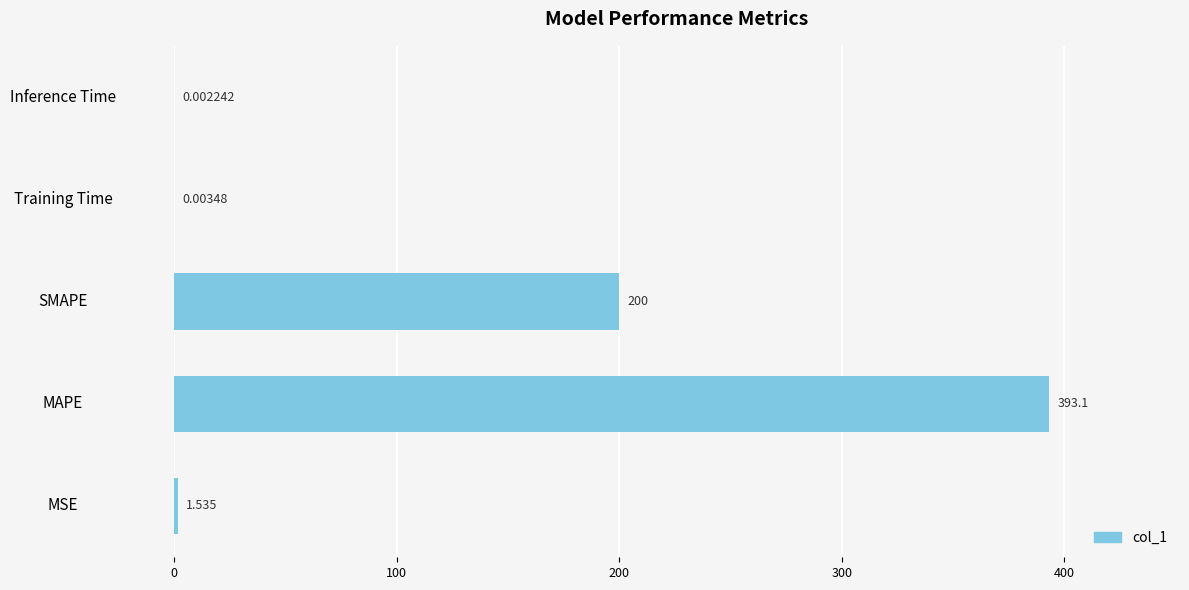

Which has a higher value, MAPE or SMAPE?

MAPE